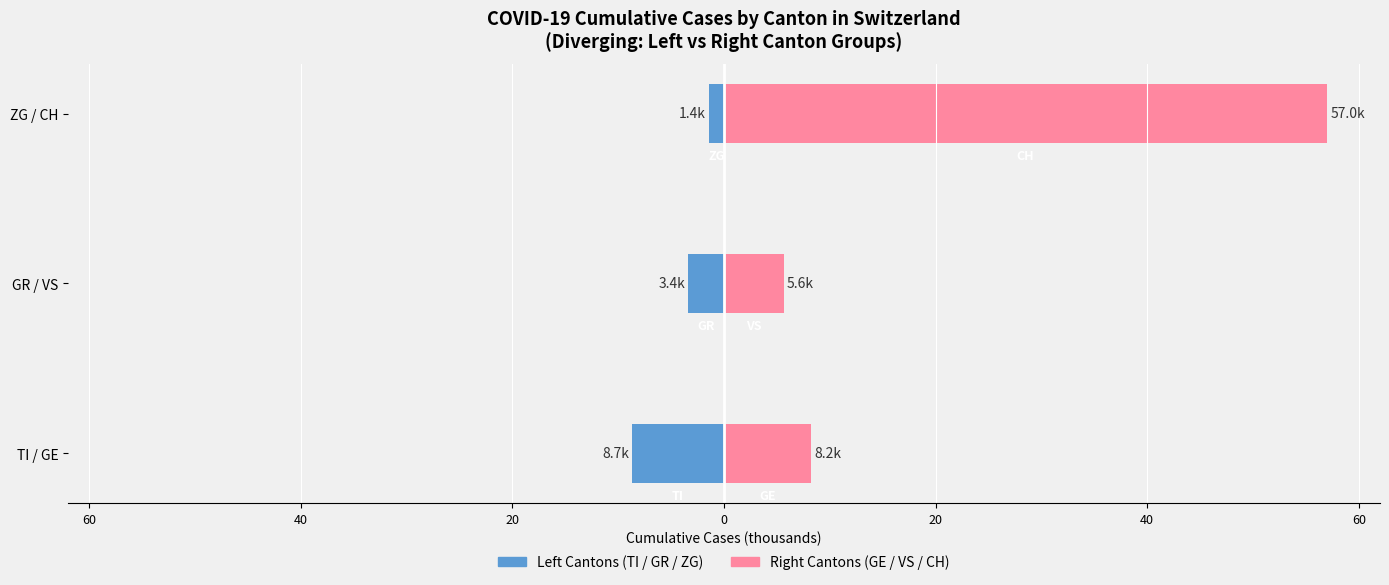

What is the spread (max minus min) of values at ZG / CH?

58.4